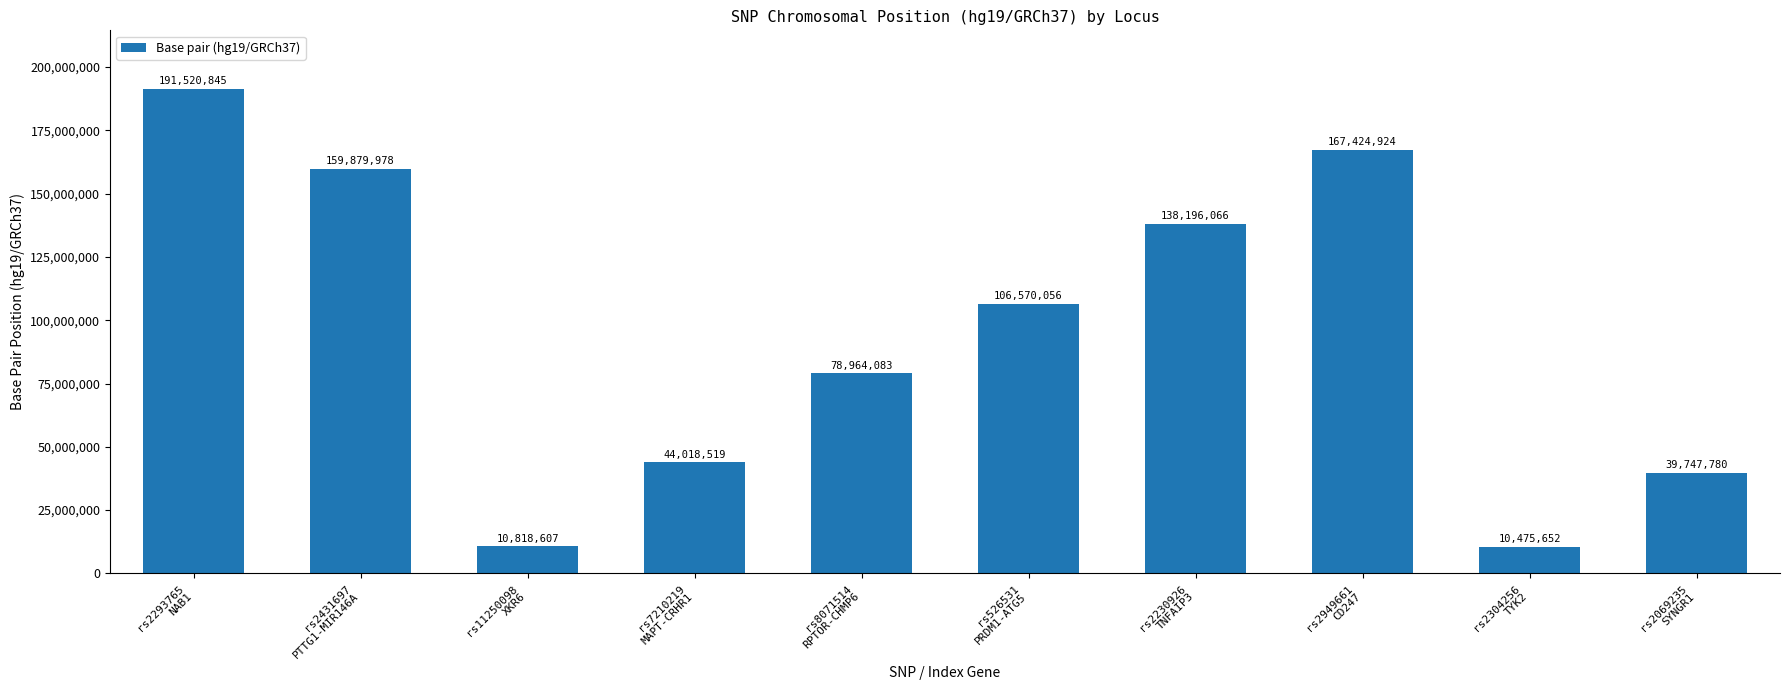

What is the value of the 2nd bar from the left?

159879978